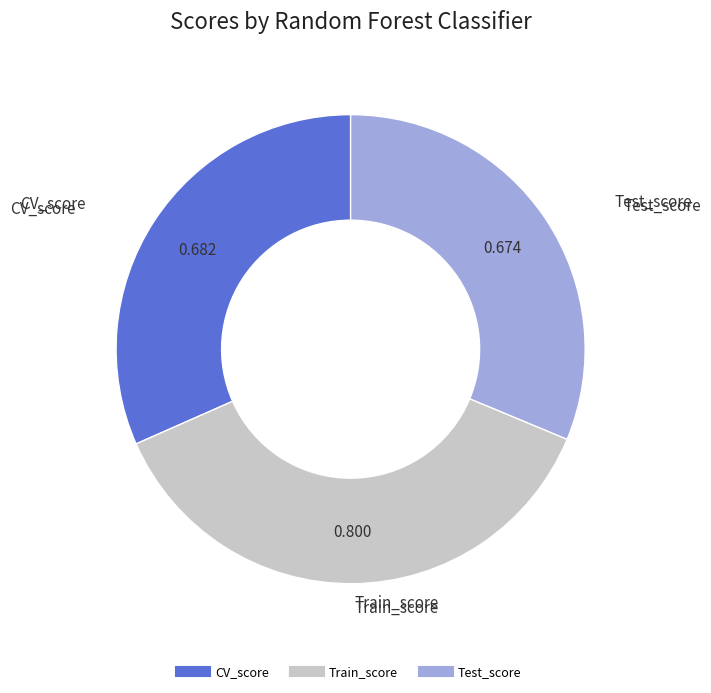

Between Test_score and Train_score, which is larger?

Train_score